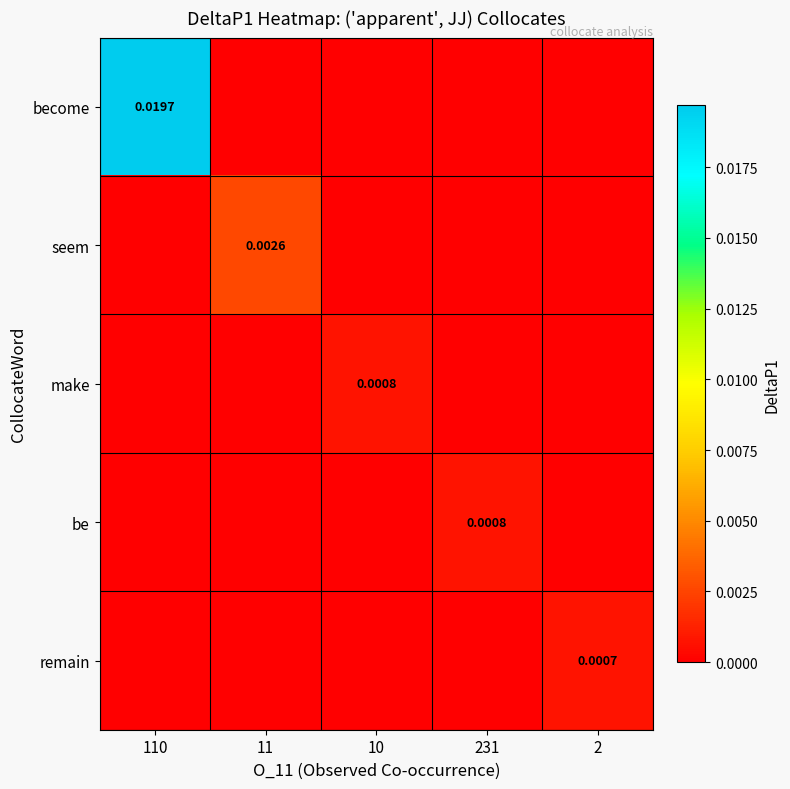

True or false: seem has a value of 0.0 at 10.

True